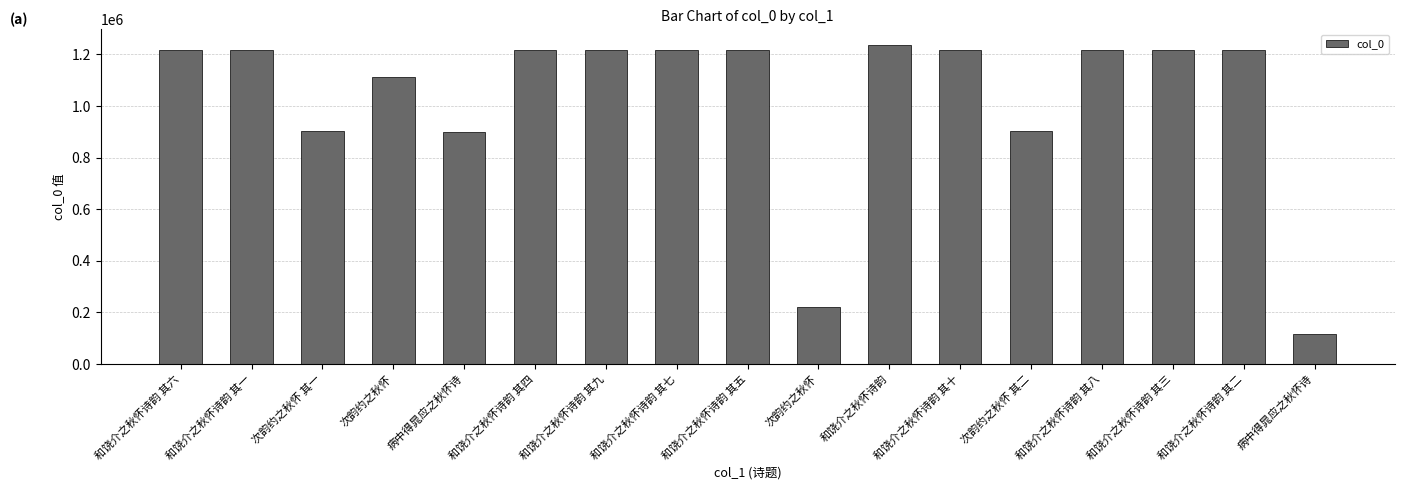

What is the label of the 15th bar from the right?

次韵约之秋怀 其一